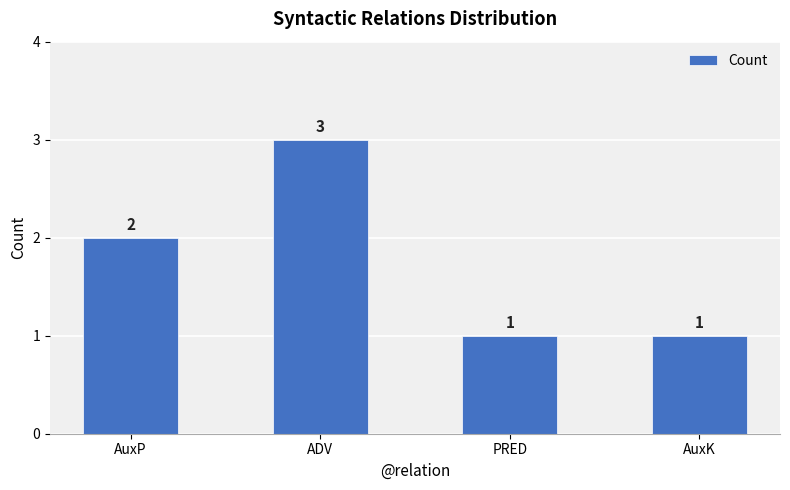

Reading left to right, what are all the values shown in this chart?

AuxP=2	ADV=3	PRED=1	AuxK=1